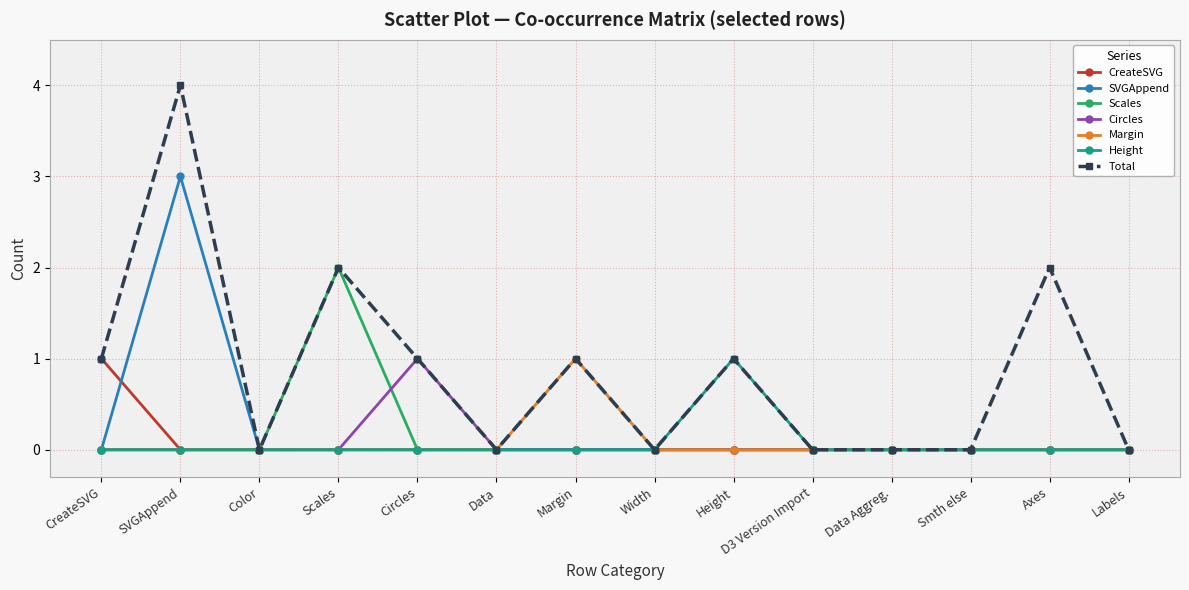

What are all the series names shown in the legend?

CreateSVG, SVGAppend, Scales, Circles, Margin, Height, Total